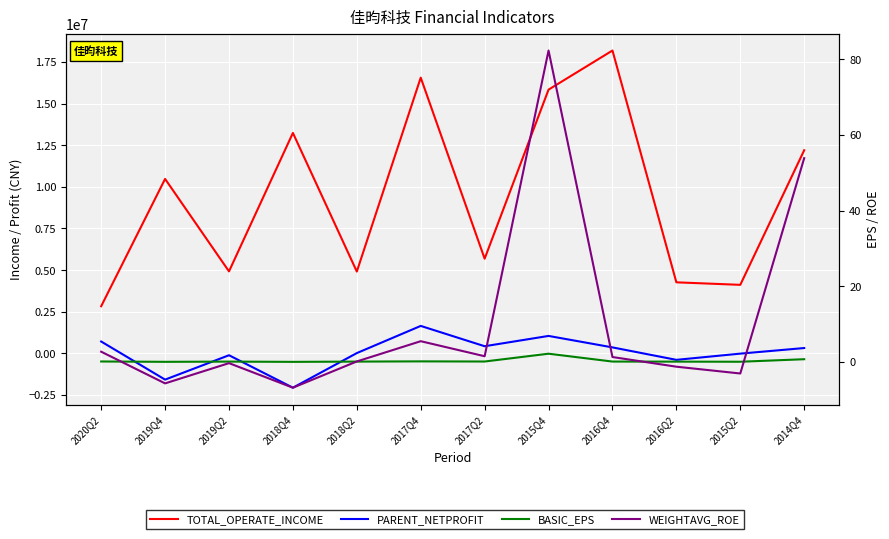

At which category does TOTAL_OPERATE_INCOME reach its first local peak?

2019Q4